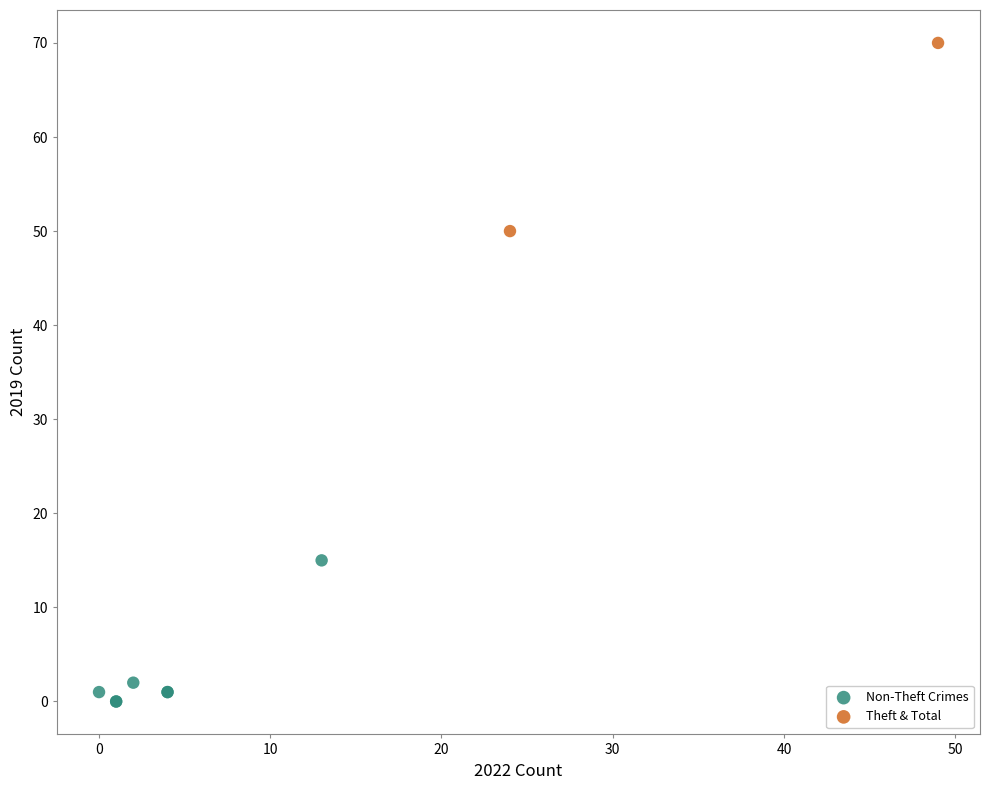

What are all the series names shown in the legend?

Non-Theft Crimes, Theft & Total